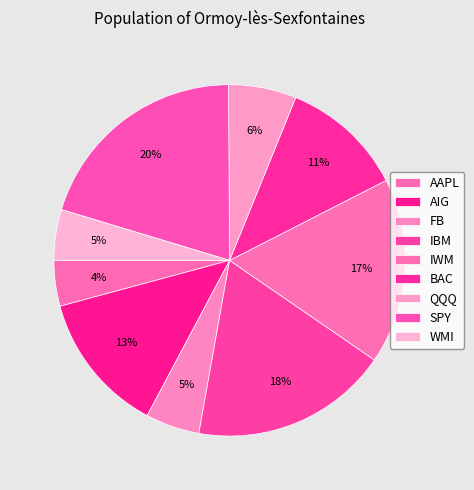

To the nearest percent, what is the difference between the largest and smallest slice percentages?

16%